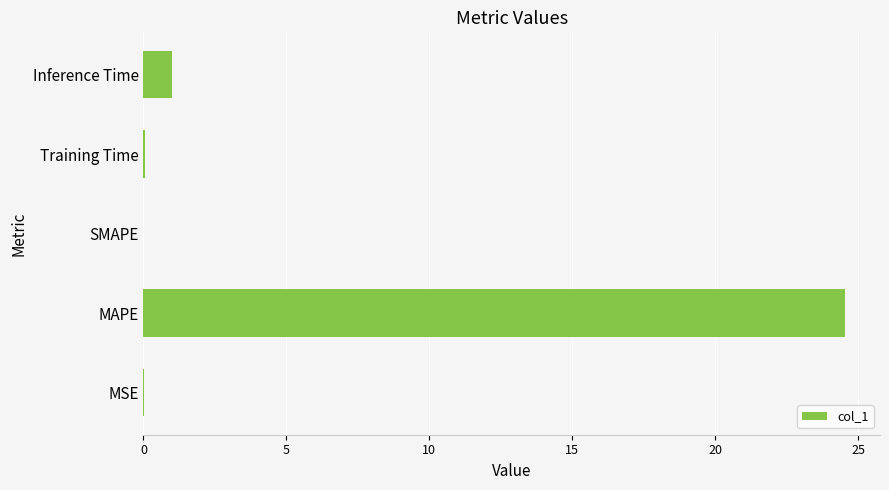

What is the sum of all values?

25.6